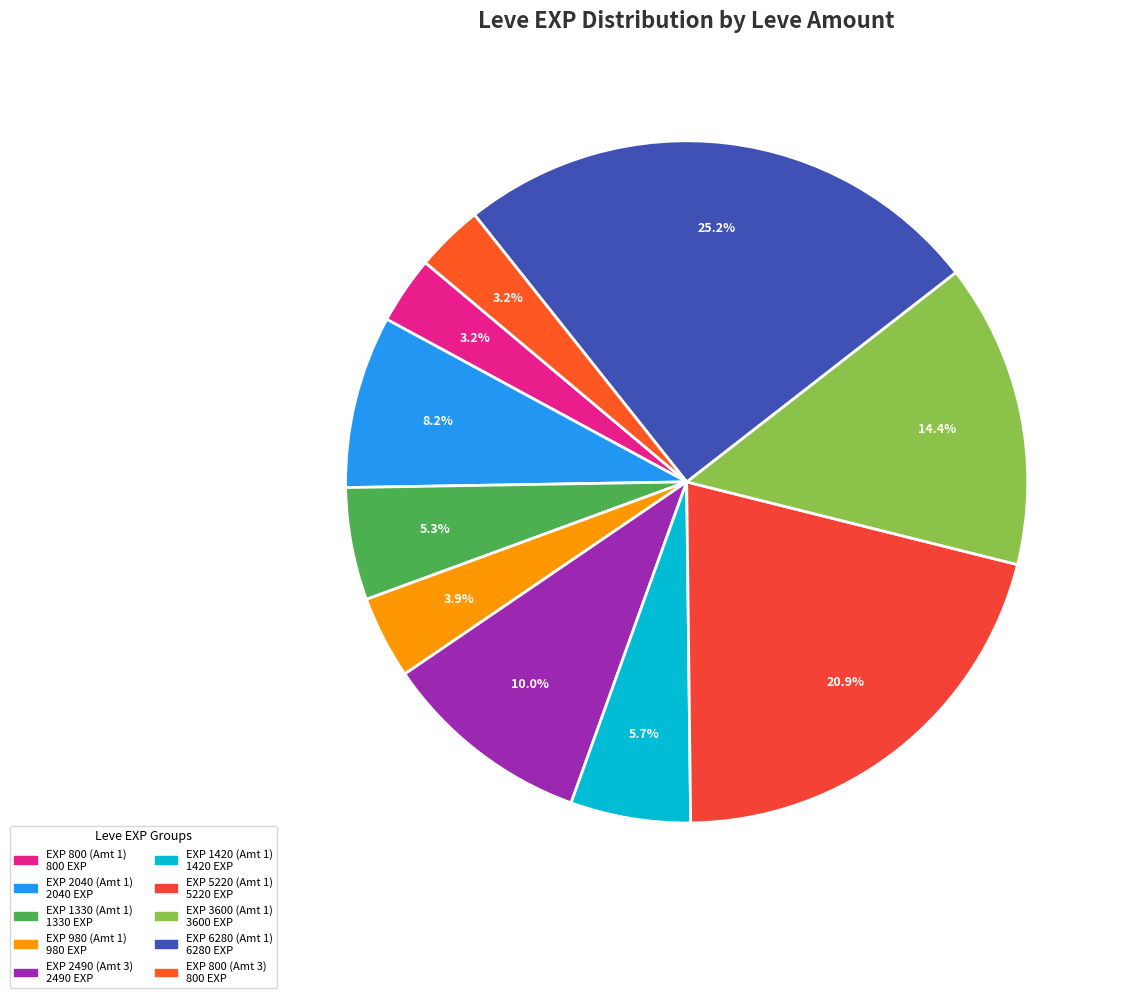

How many slices are in this pie chart?

10